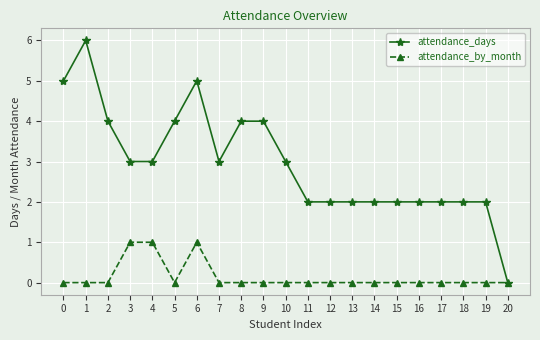

What is the value of the attendance_days point at the 11th from the left?

3